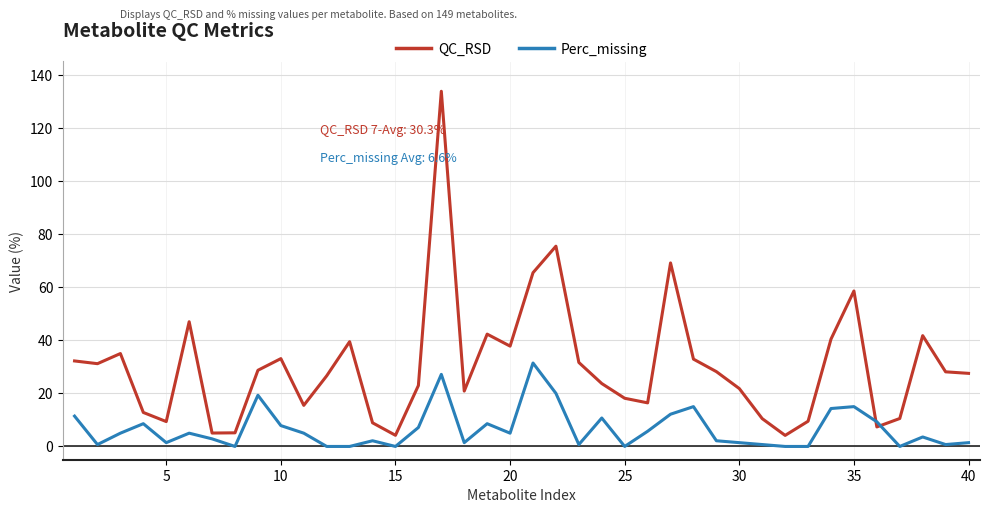

What is the highest value of the Perc_missing series?

31.4